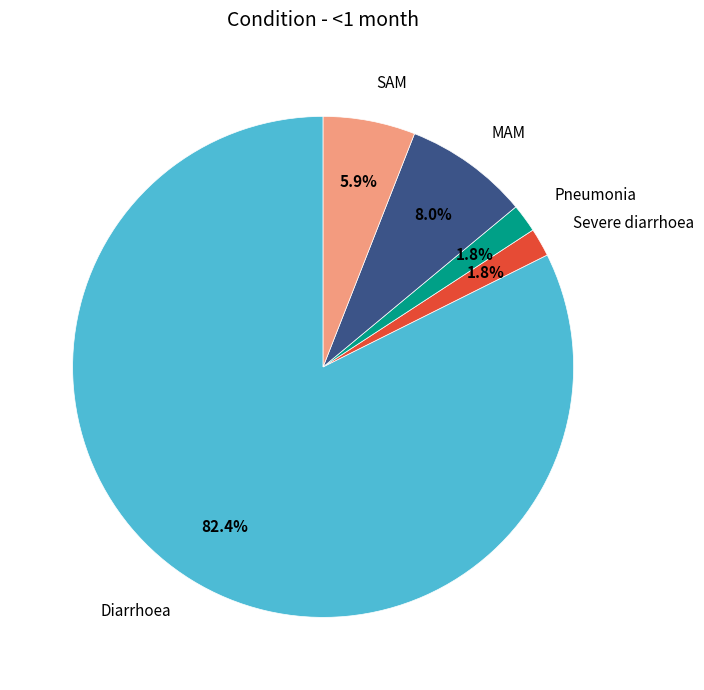

To the nearest percent, what is the average slice percentage?

20%